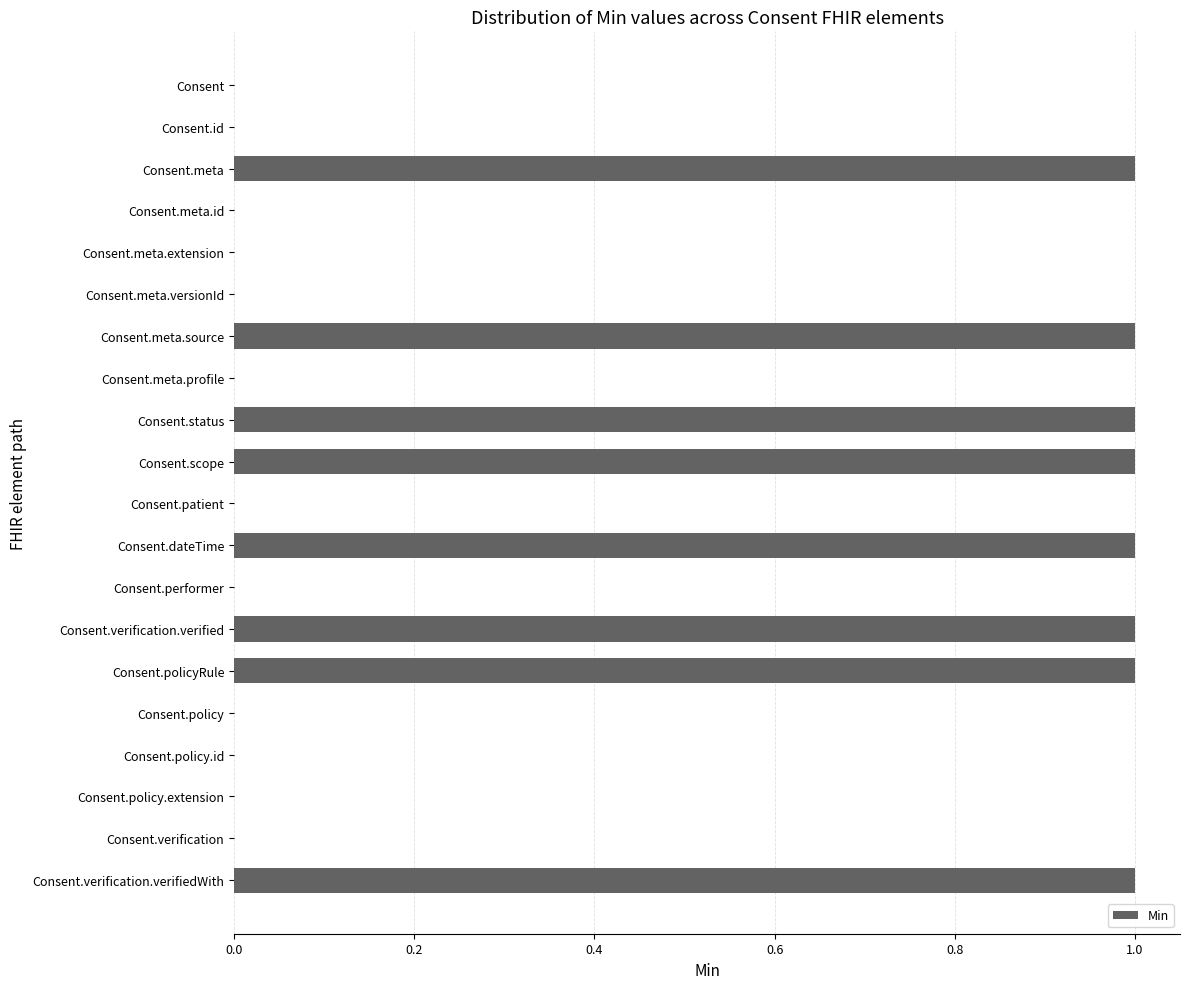

True or false: the data shows 0 at Consent.meta.versionId.

True